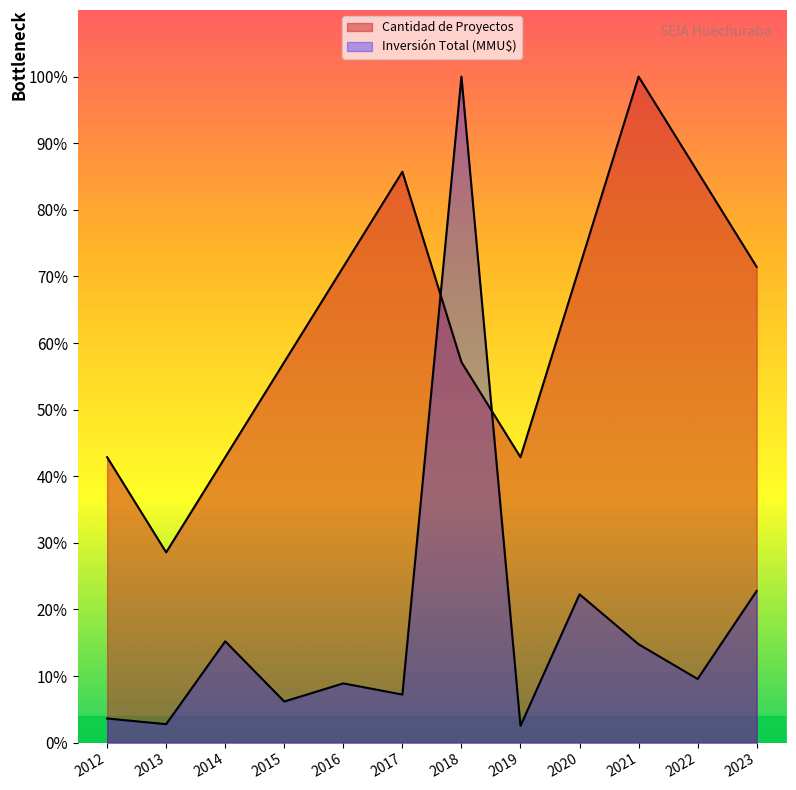

How many distinct data groups are displayed?

2